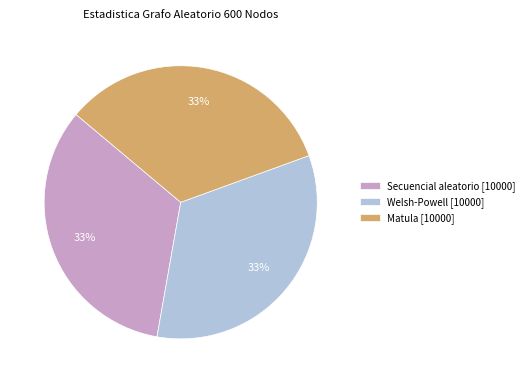

To the nearest percent, what is the average slice percentage?

33%